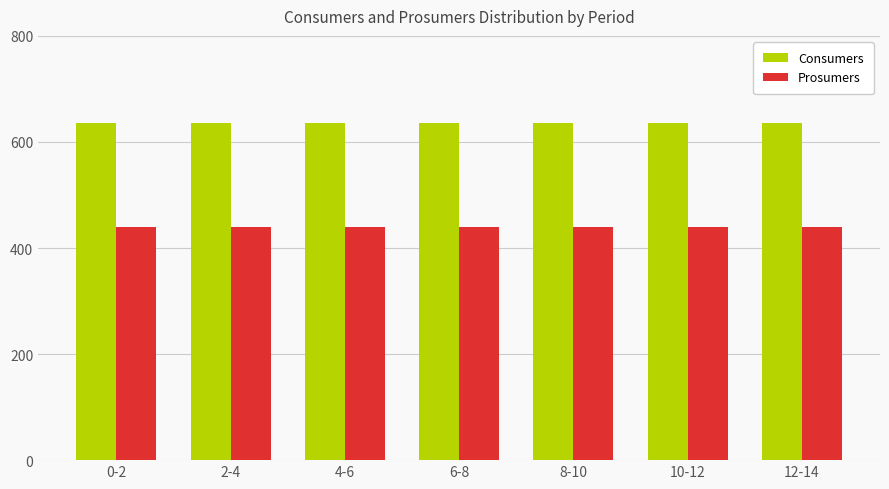

What is the label of the 5th bar from the right?

4-6